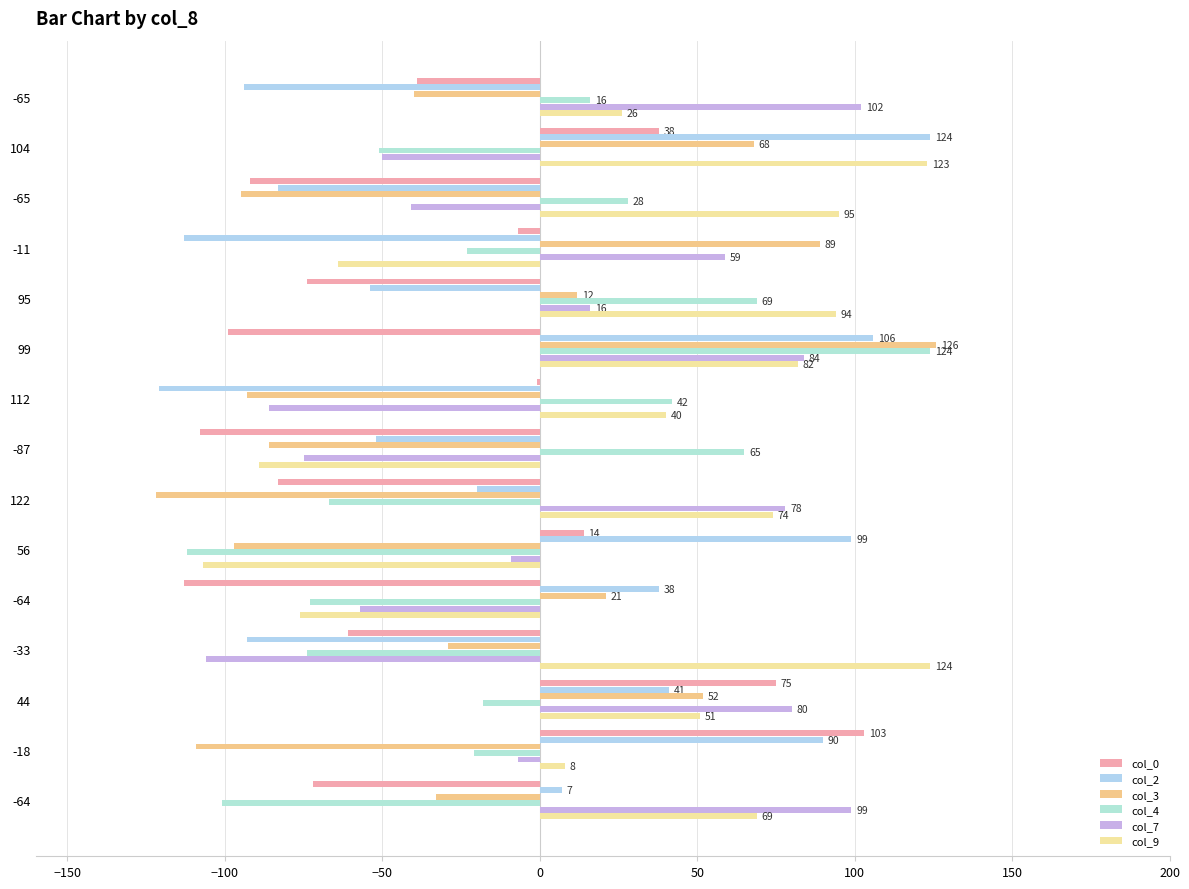

Count the number of data series in this chart.

6